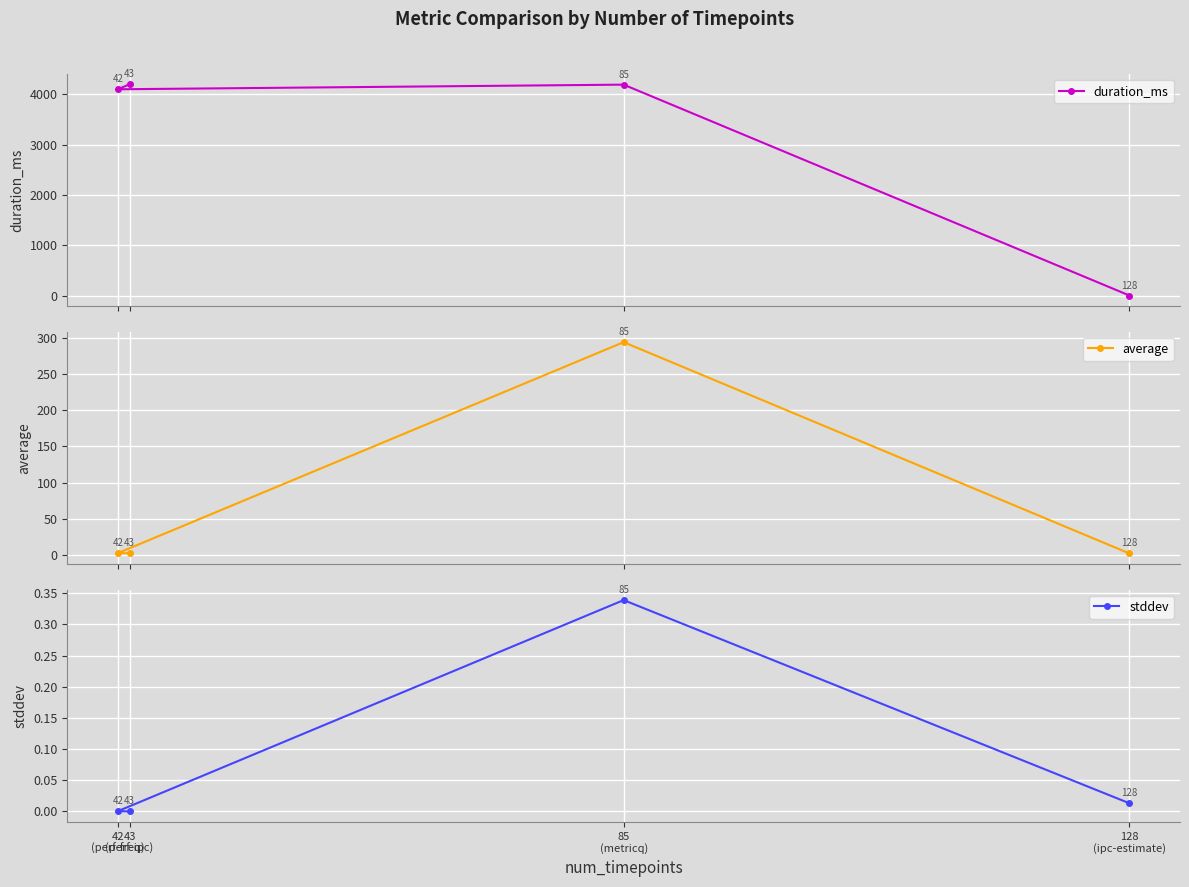

What is the sum of all stddev values?

0.4